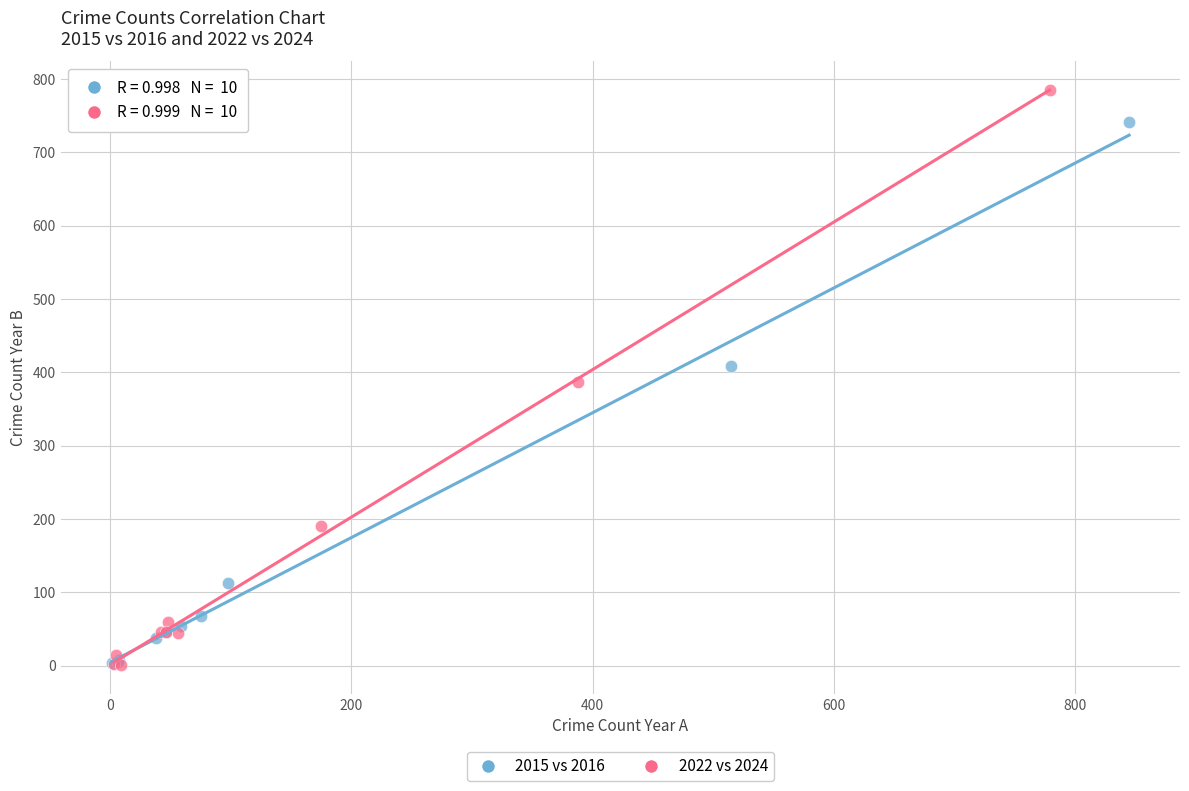

Which series contains the highest Y value?

2022 vs 2024